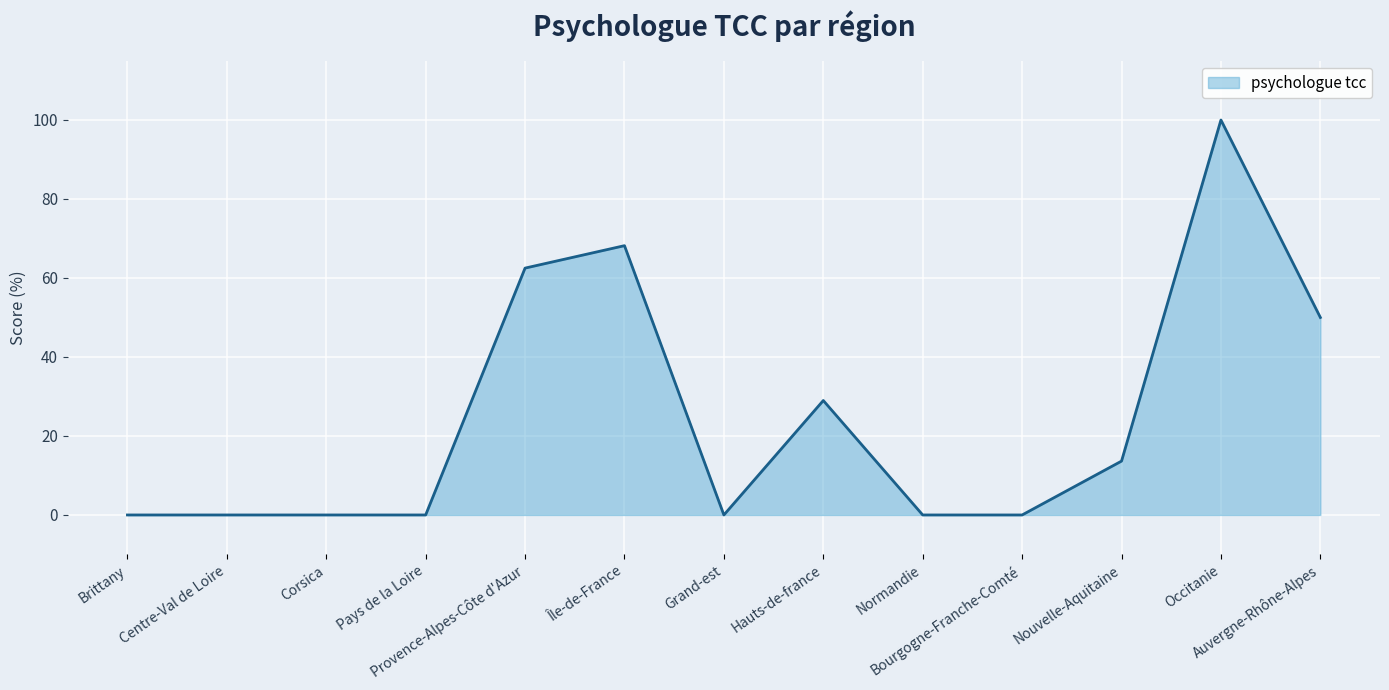

What is the change in value from Pays de la Loire to Hauts-de-france?

+29.0